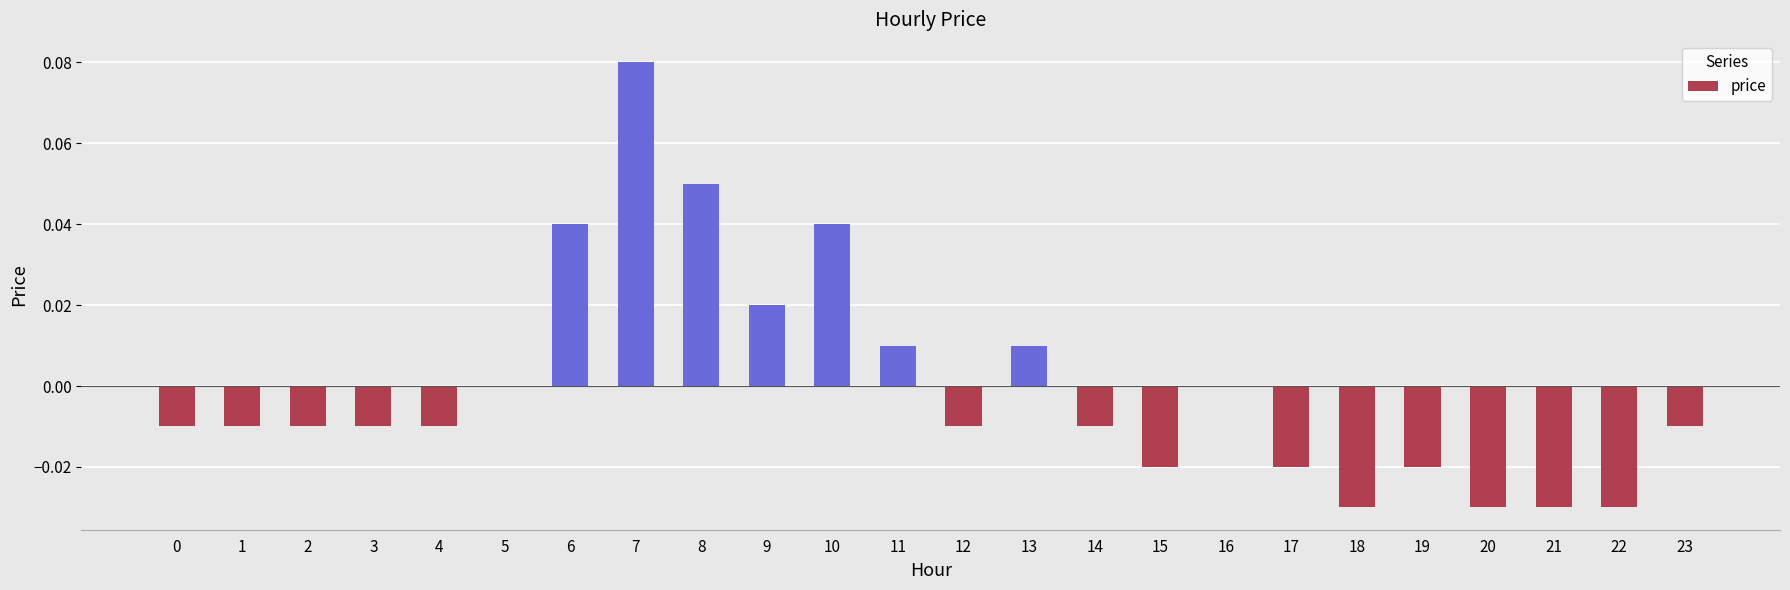

How many data points does each series have?

24